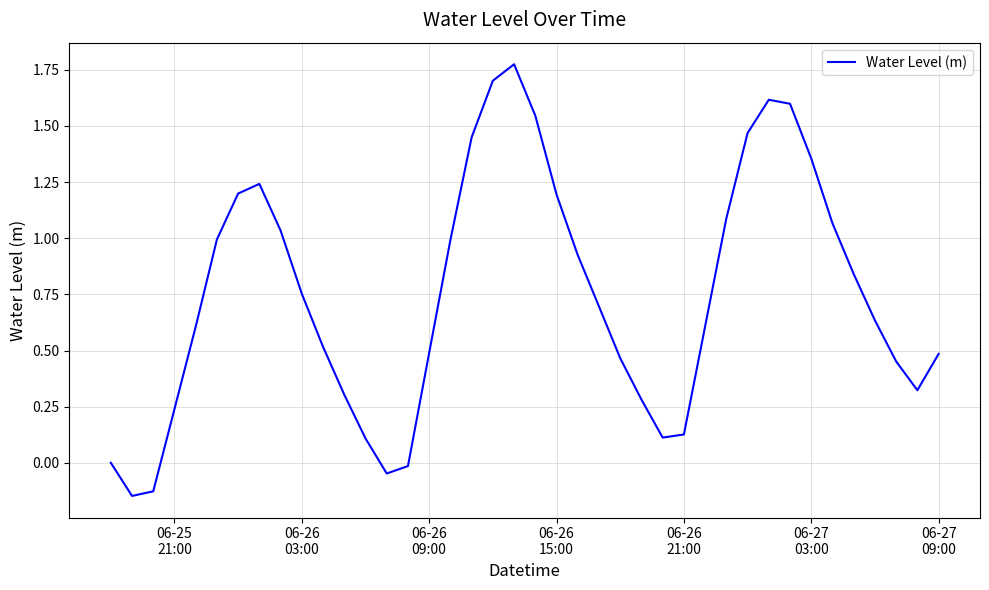

What is the difference between the maximum and minimum values?

1.9